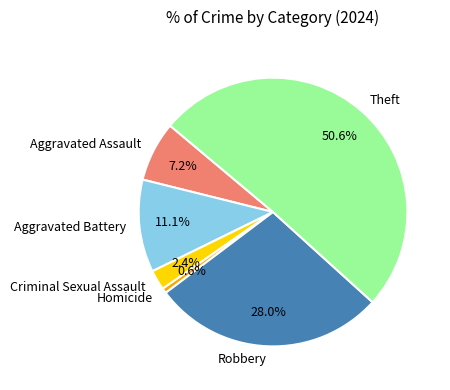

Is the sum of Theft and Criminal Sexual Assault greater than half?

Yes